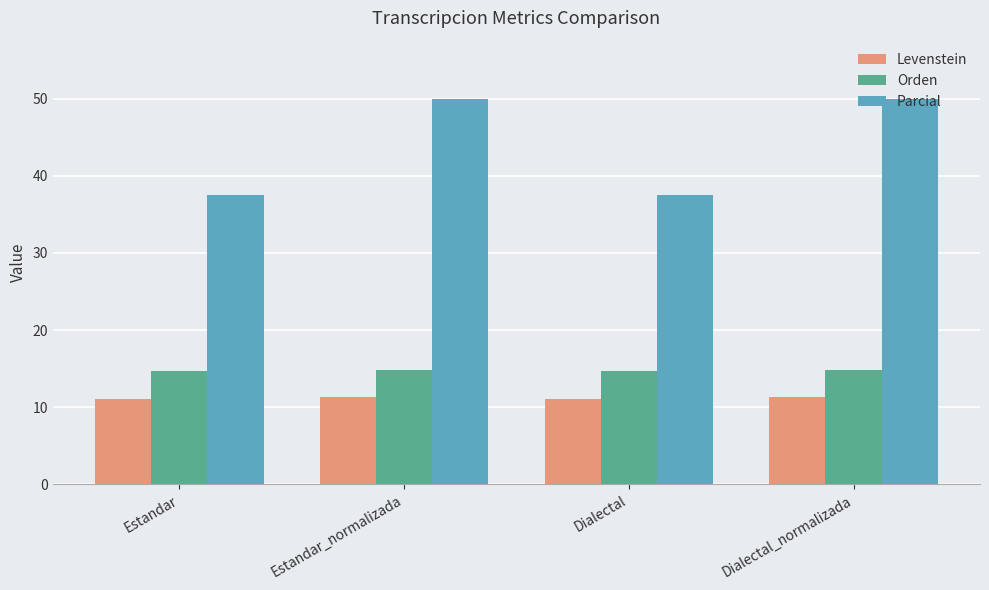

Is it true that Parcial equals 37.5 at Dialectal?

True